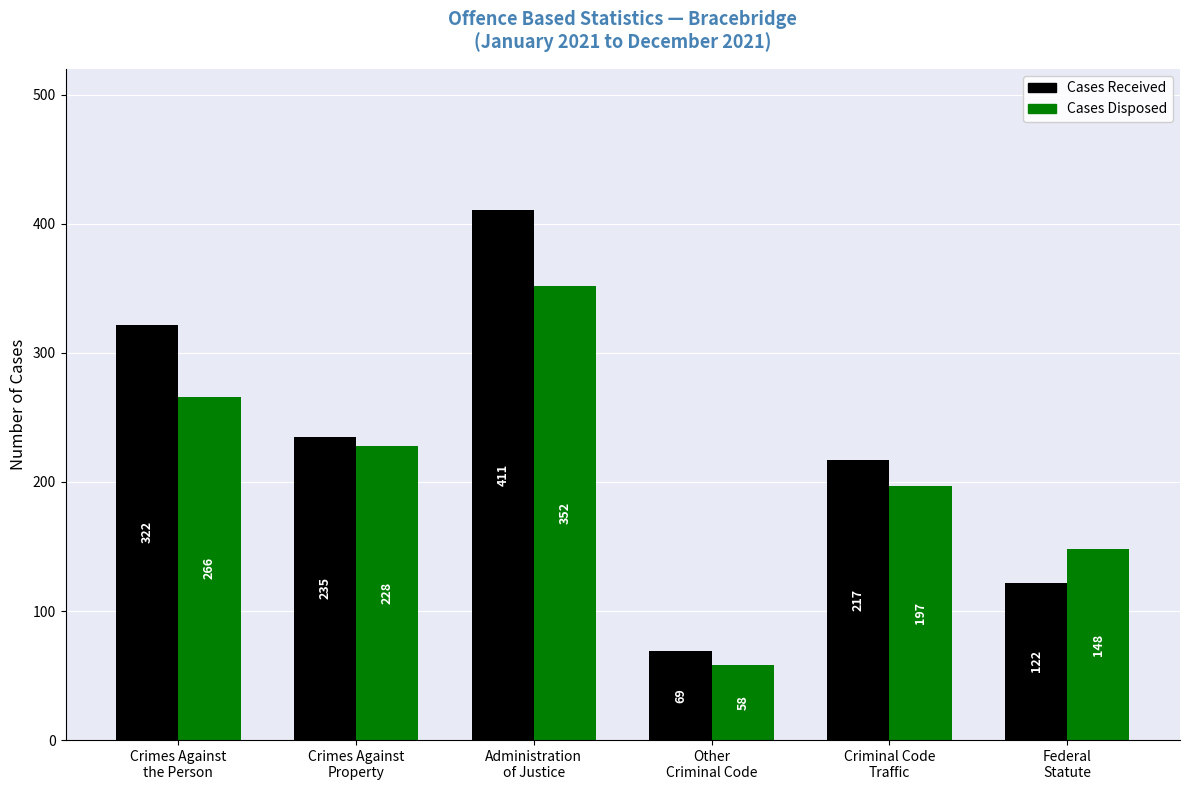

What is the minimum value for Cases Received?

69